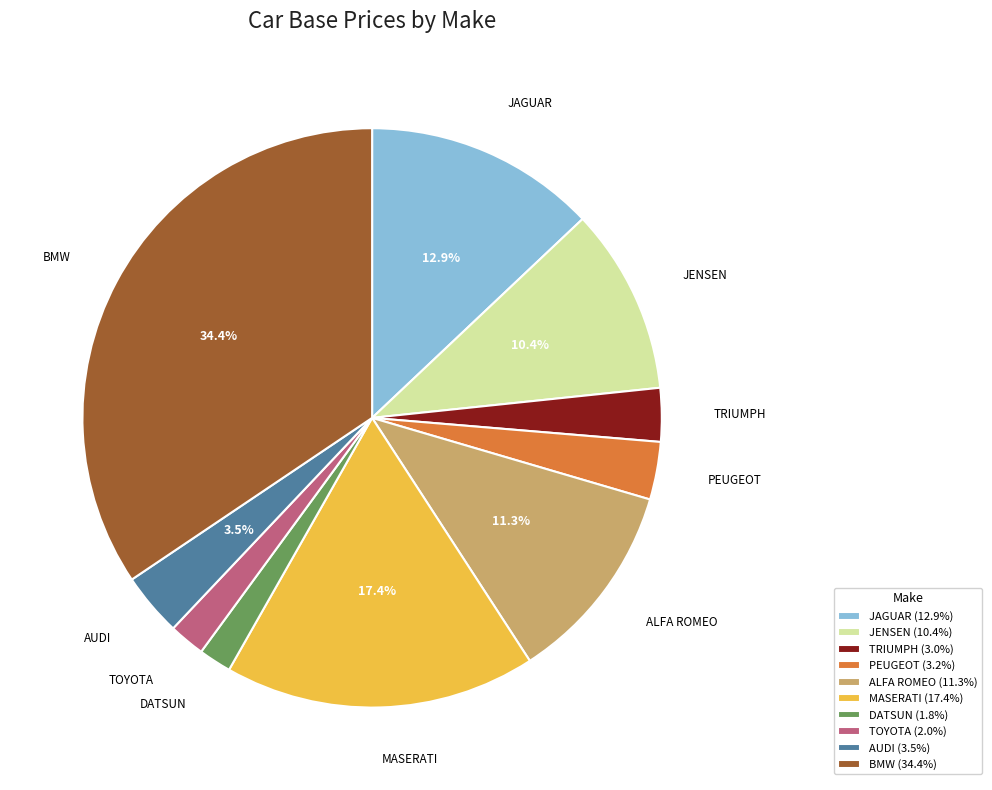

To the nearest percent, what is the average slice percentage?

10%